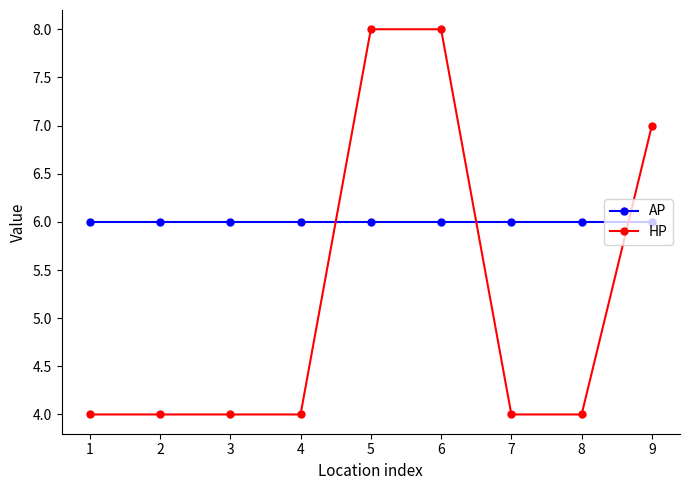

Which series has the largest total across all categories?

AP